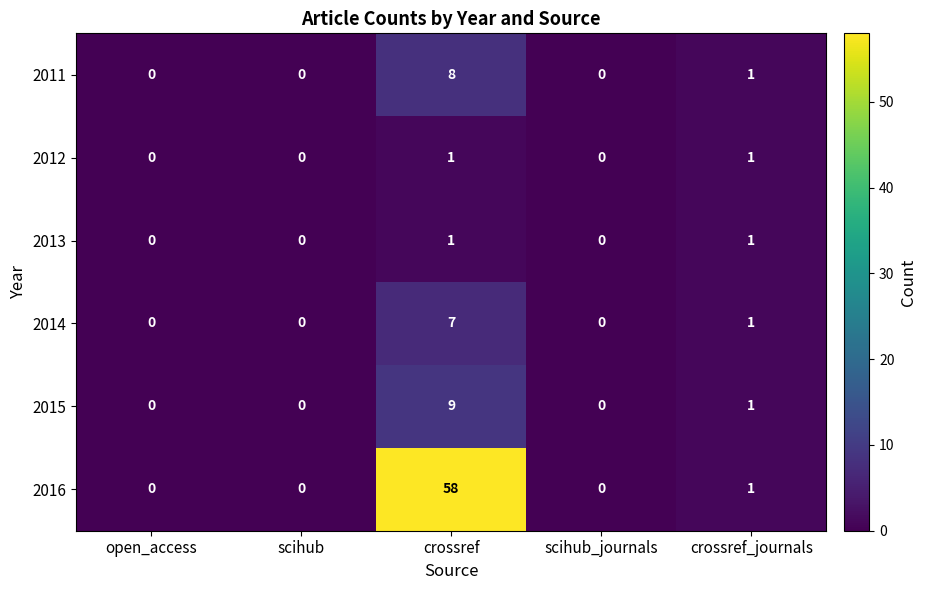

True or false: 2015 has a value of 2 at crossref_journals.

False